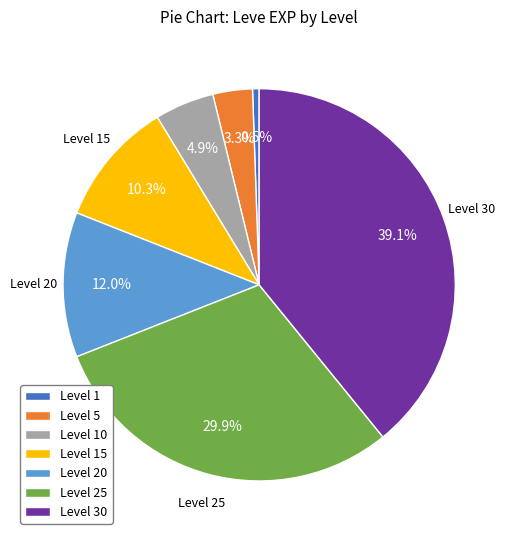

Does any single category account for the majority?

No